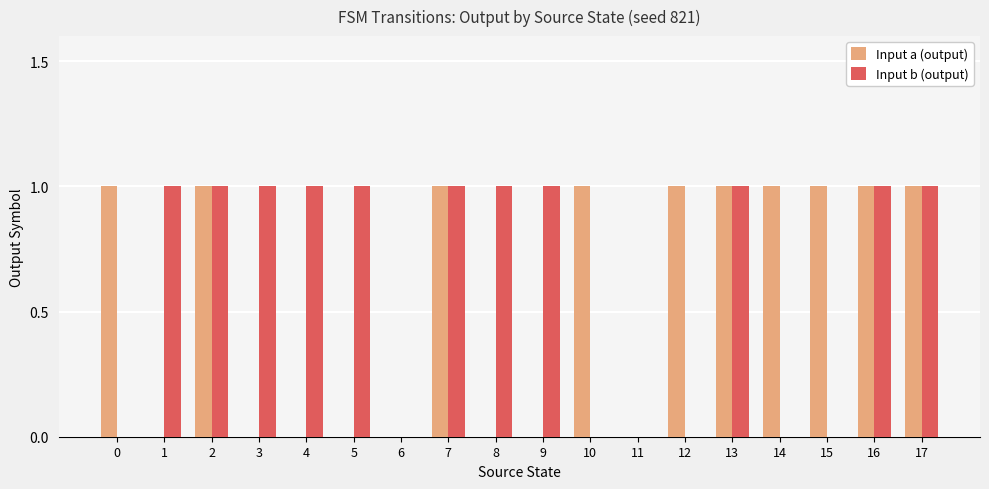

Is it true that Input a (output) equals 0 at 3?

True